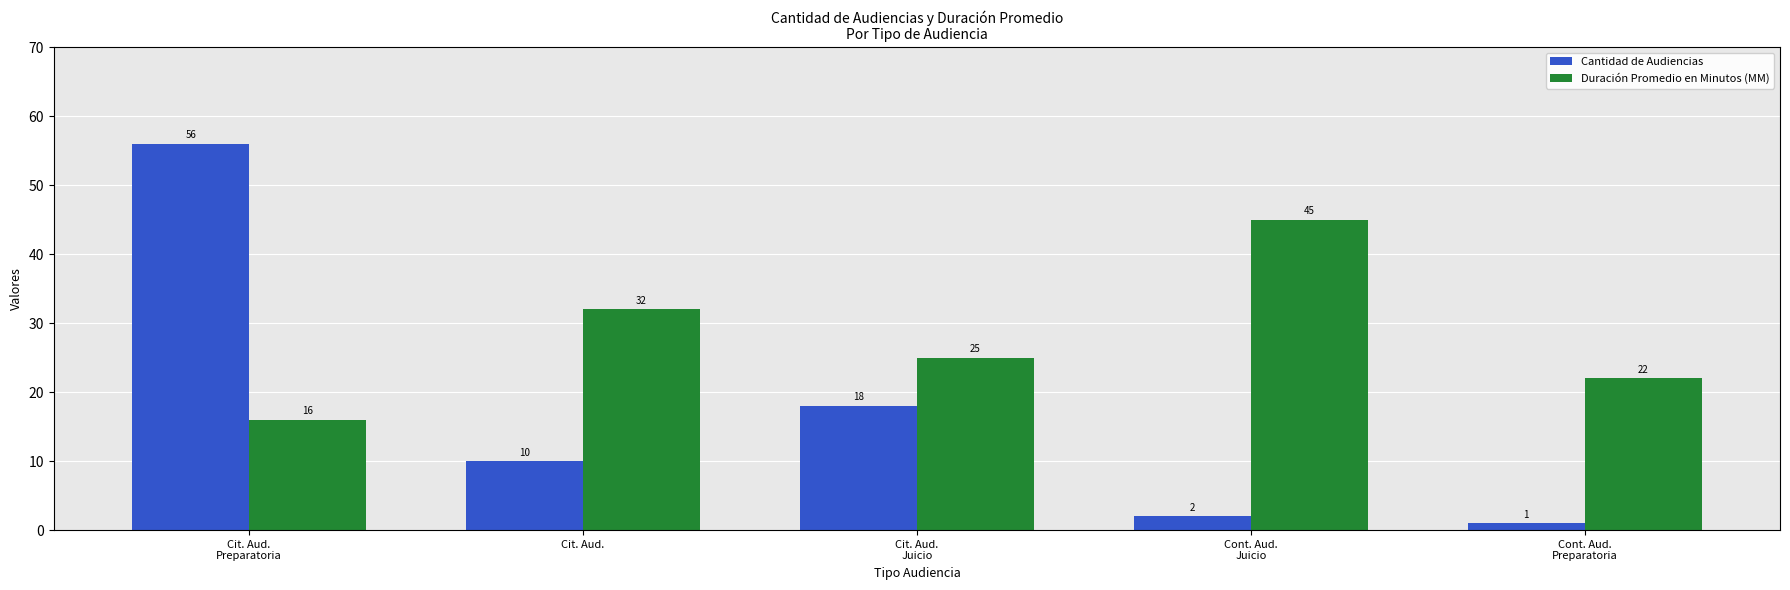

How many bars are there in each group?

2